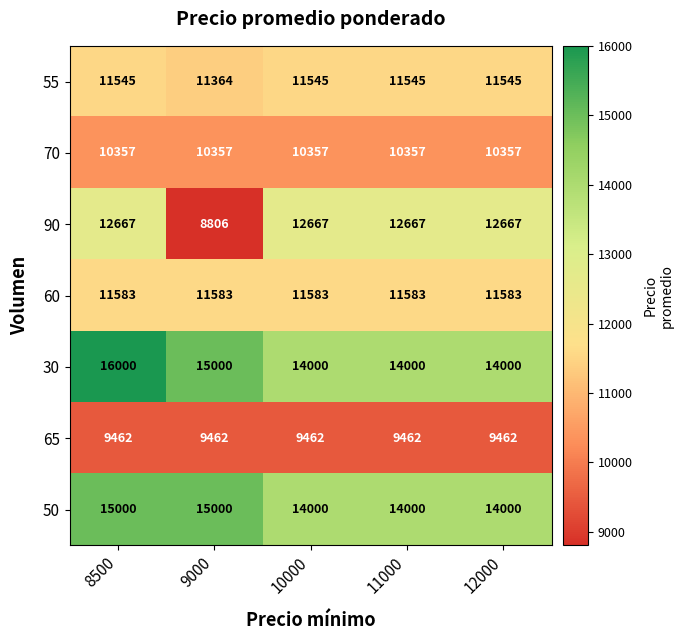

Which series has the widest spread of values?

90